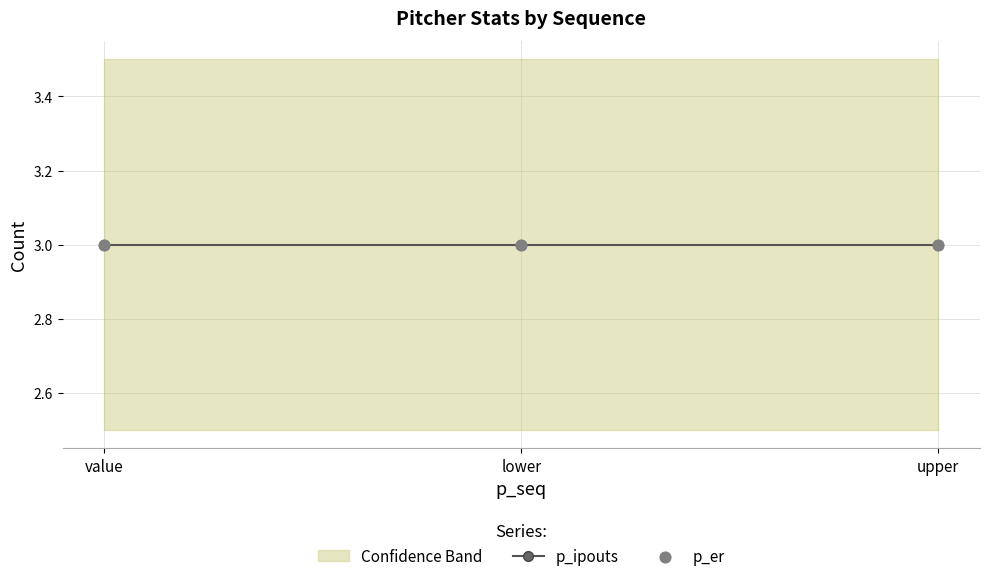

At which category is the sum across all series the highest?

value